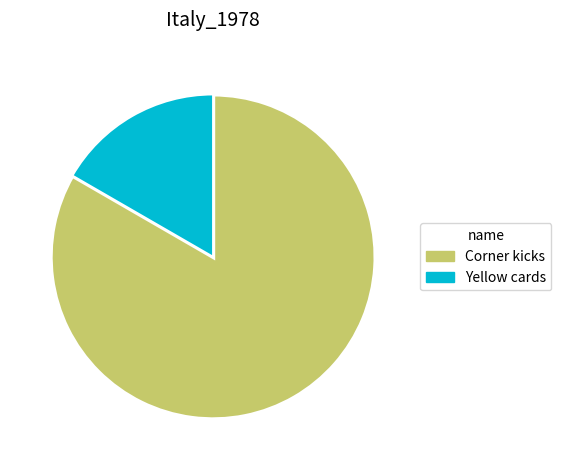

Is it true that Corner kicks is 97% of the pie?

False